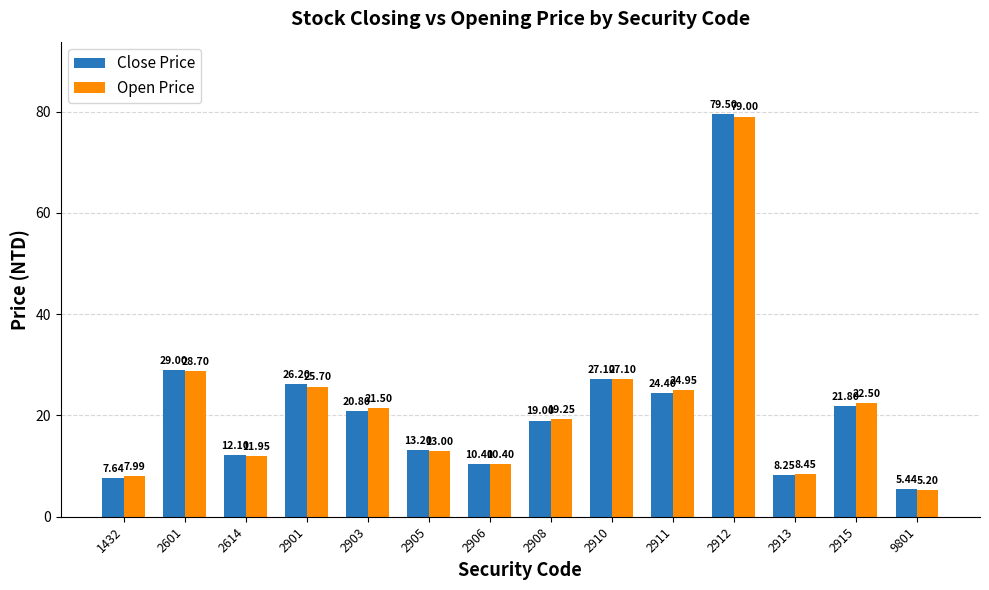

Which series has the largest total across all categories?

Open Price